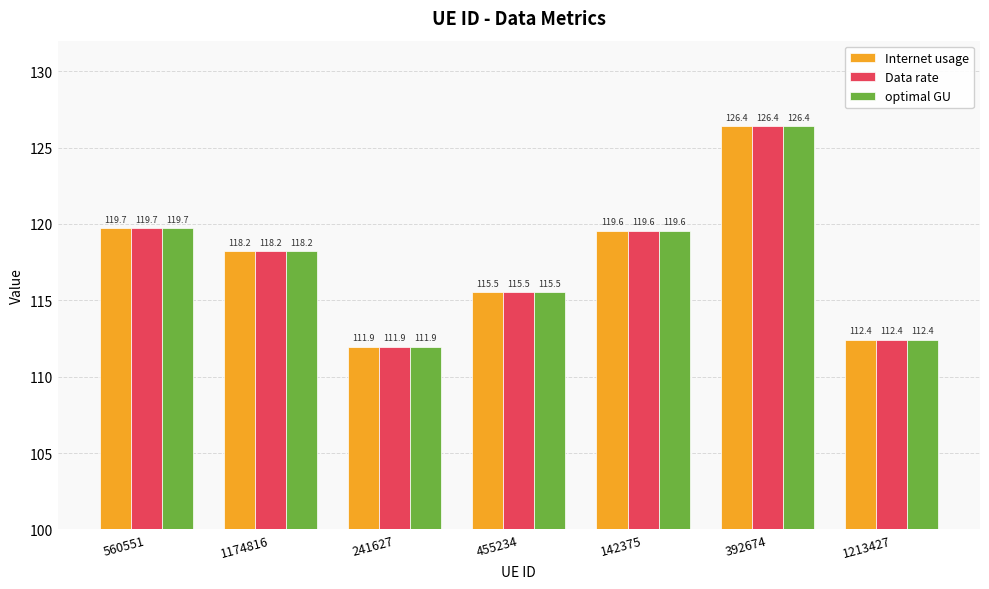

Is it true that optimal GU equals 118.2 at 1174816?

True